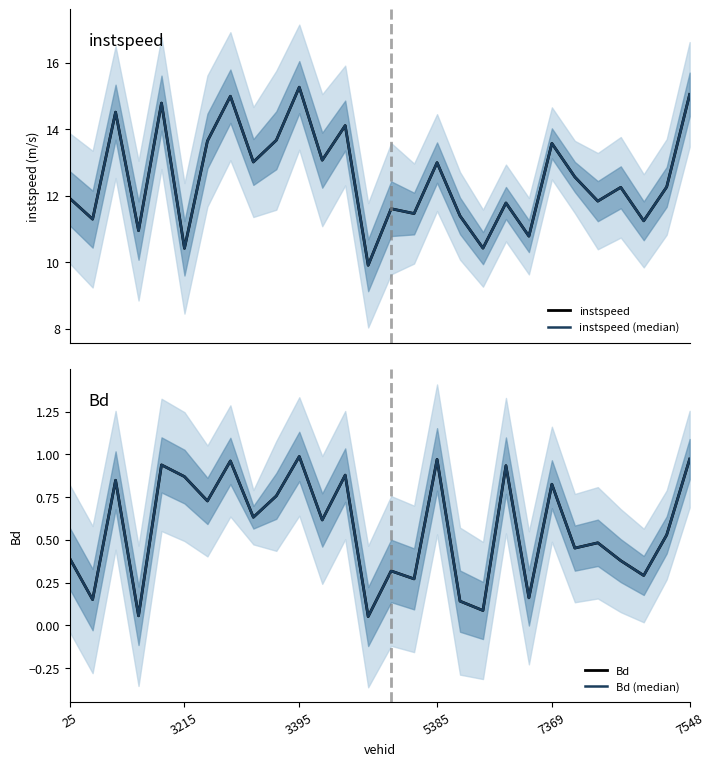

How many distinct data groups are displayed?

4